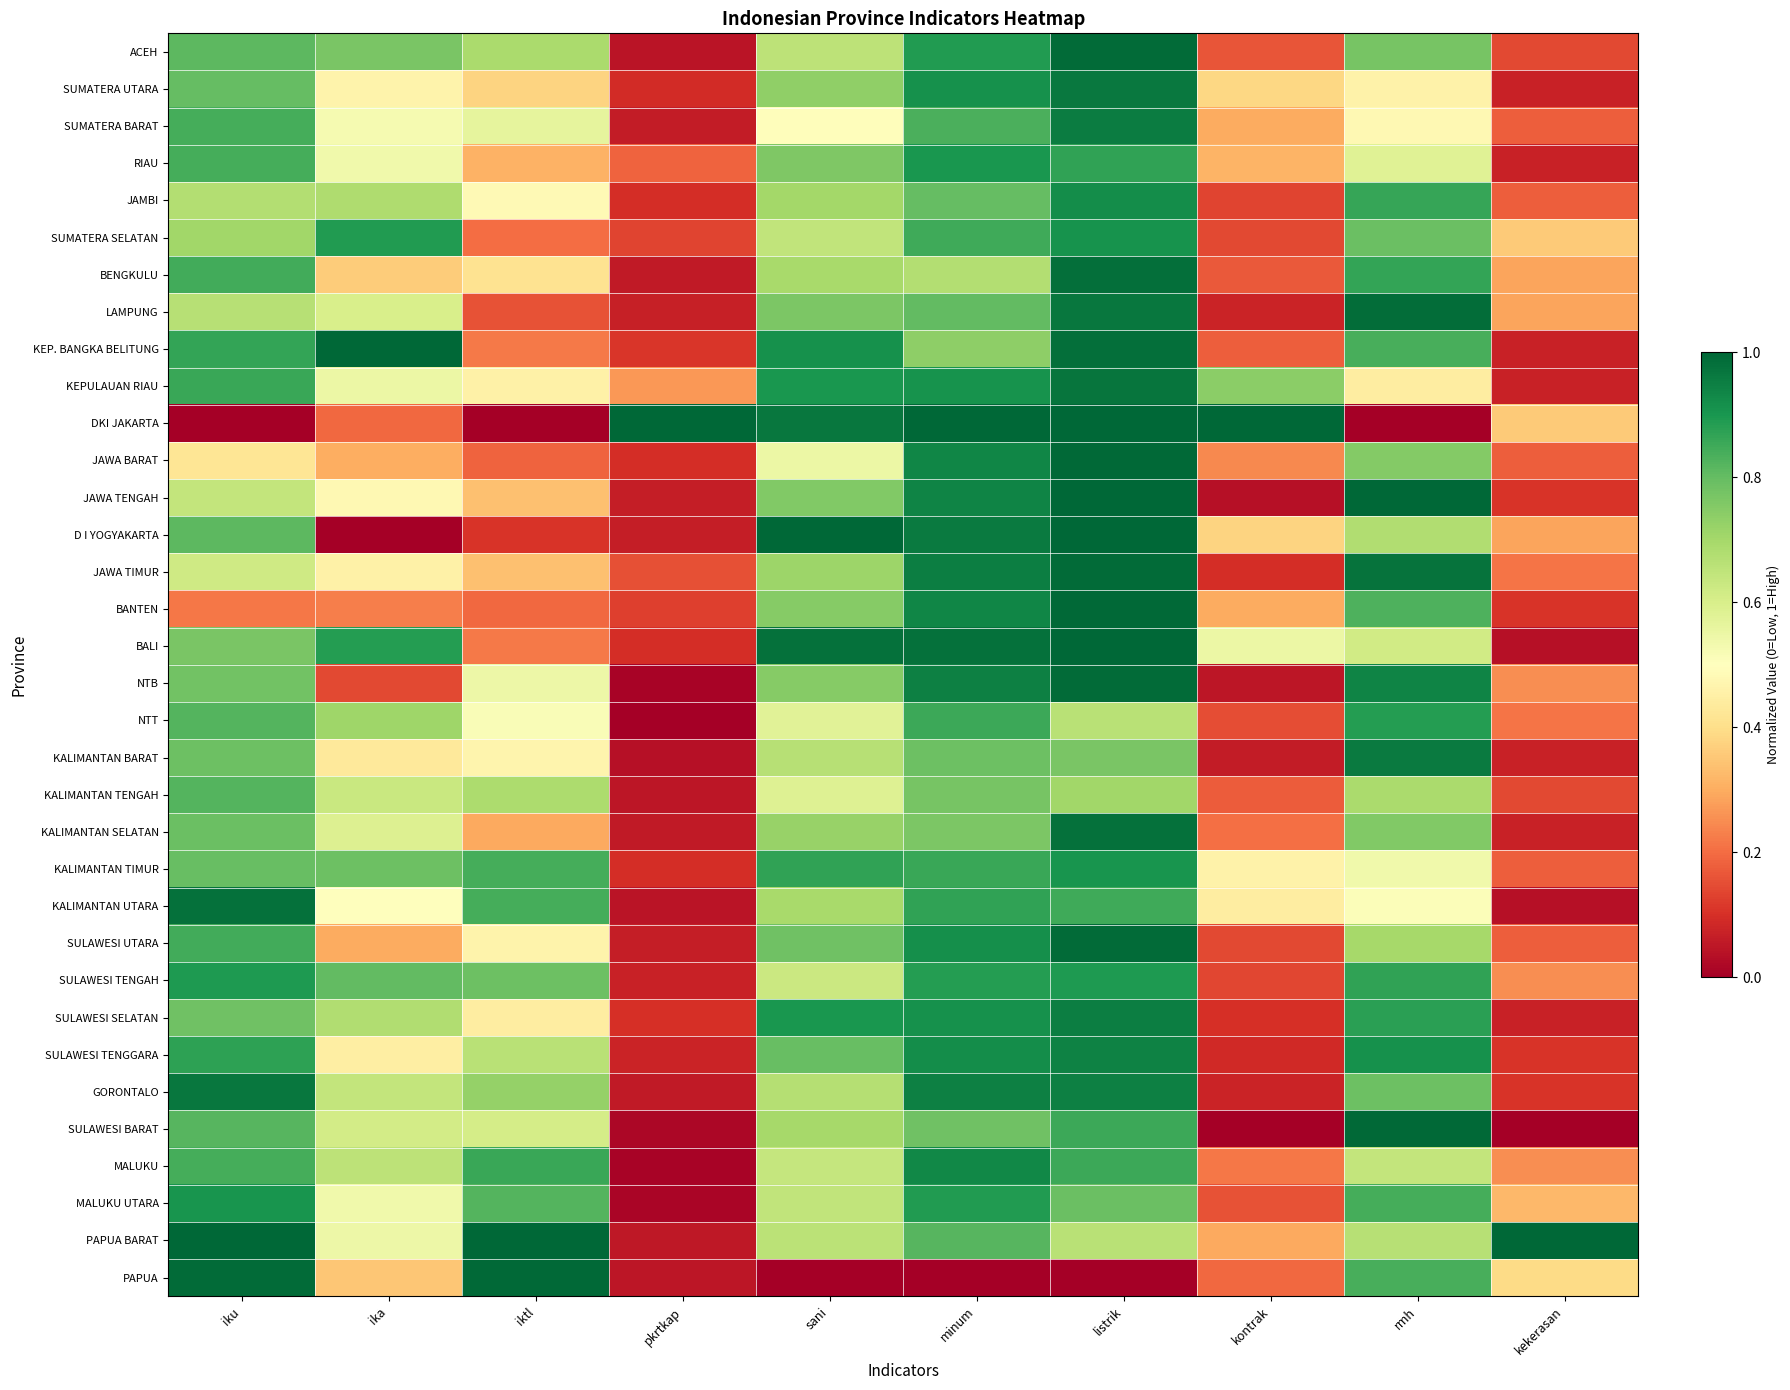

What is the greatest value displayed?

1.0